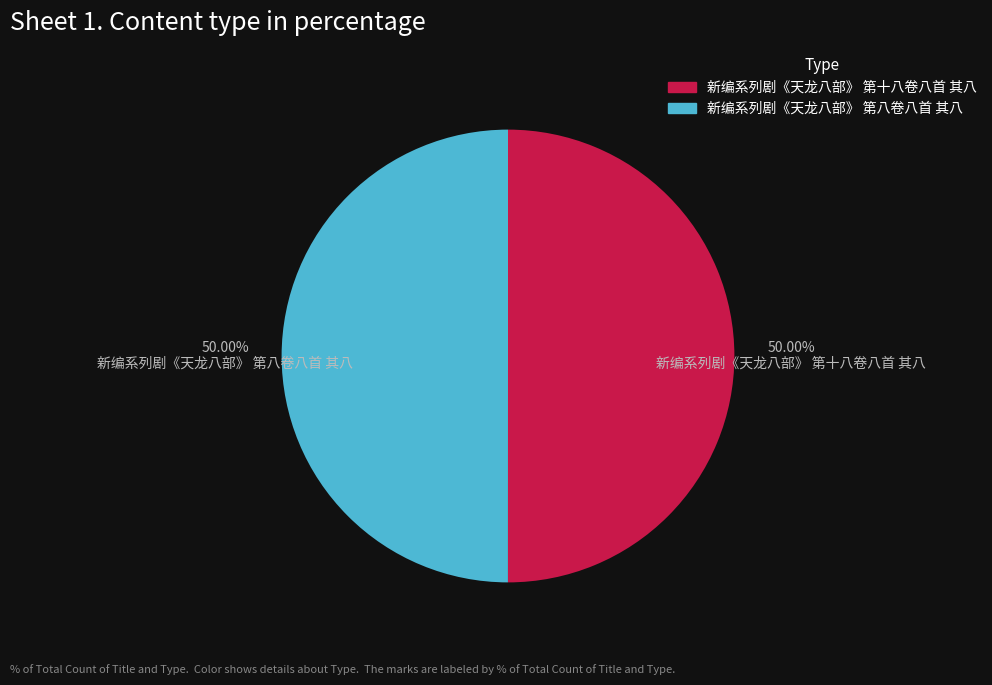

What is the total percentage of 新编系列剧《天龙八部》 第八卷八首 其八 and 新编系列剧《天龙八部》 第十八卷八首 其八?

100.0%